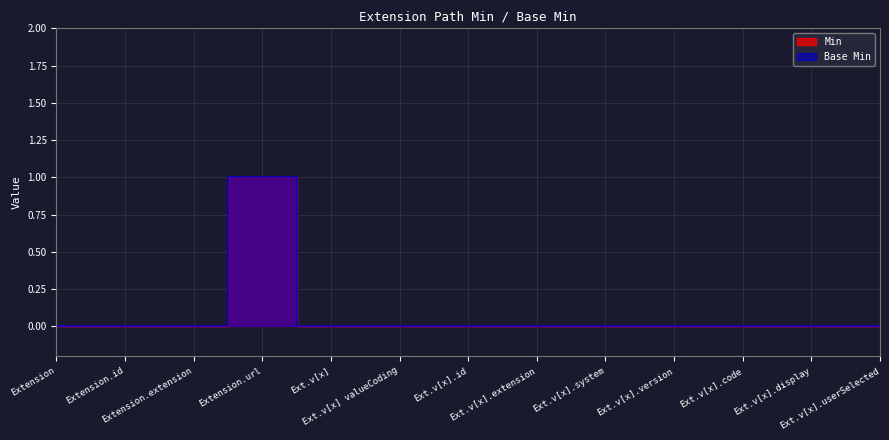

List the labels in order of Base Min value, smallest first.

Extension, Extension.id, Extension.extension, Ext.v[x], Ext.v[x] valueCoding, Ext.v[x].id, Ext.v[x].extension, Ext.v[x].system, Ext.v[x].version, Ext.v[x].code, Ext.v[x].display, Ext.v[x].userSelected, Extension.url